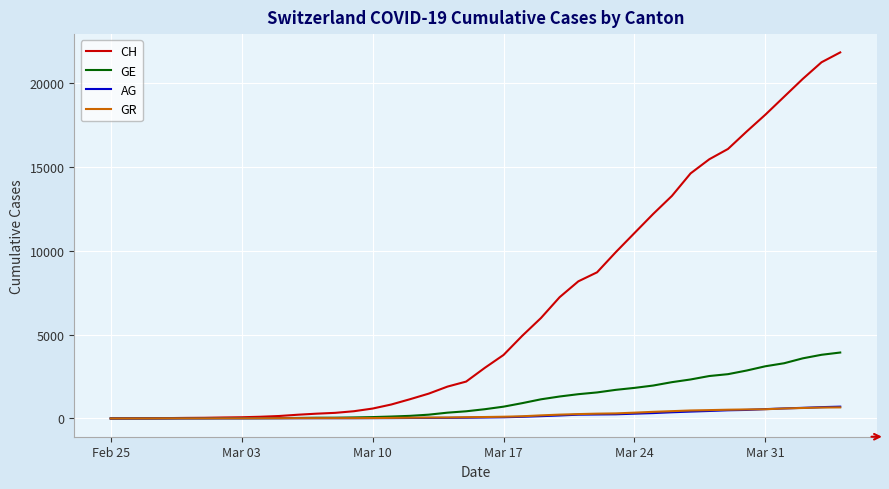

Which series has the largest total across all categories?

CH